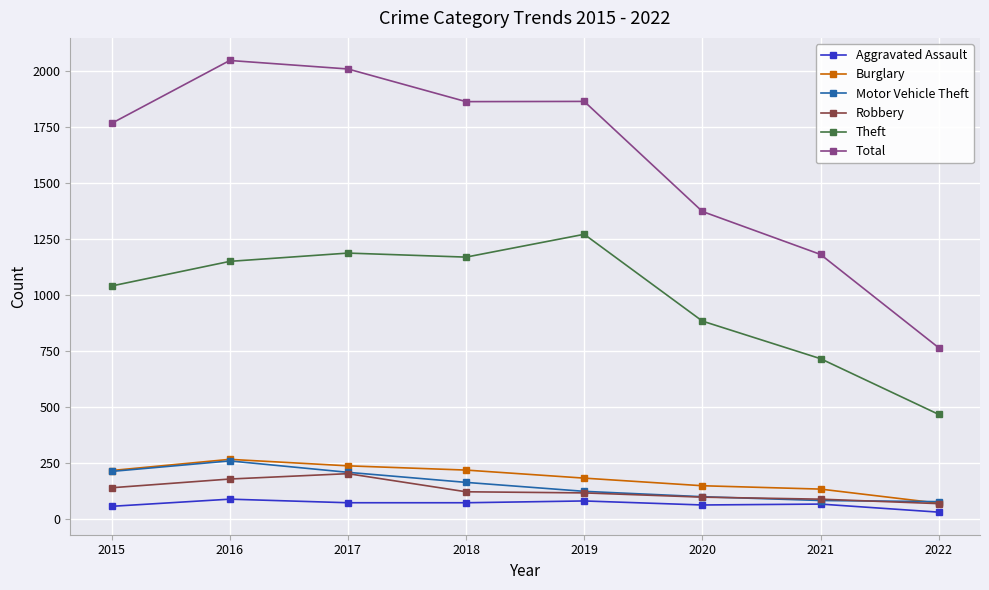

What is the spread (max minus min) of values at 2019?

1786